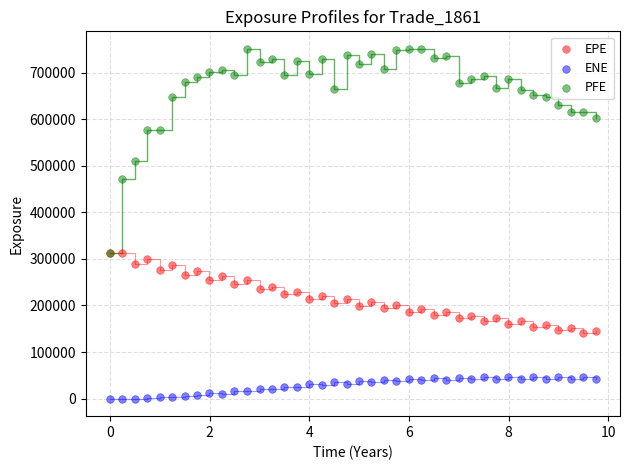

In the PFE series, what Y value is closest to 531525?

510584.0